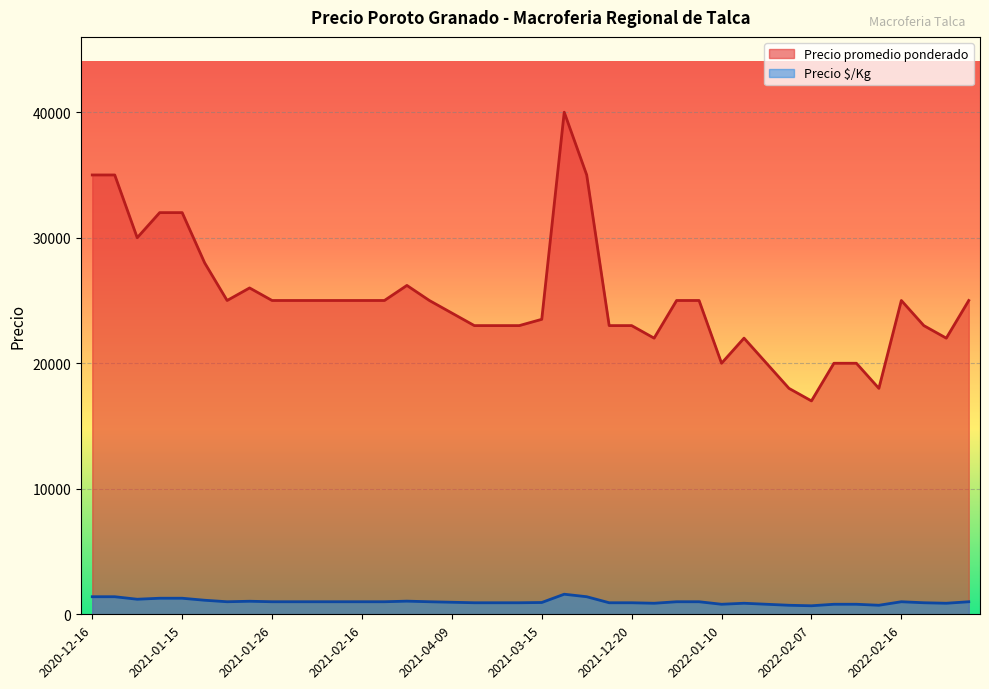

The Precio promedio ponderado series shows 25000 at 2021-02-26. True or false?

True